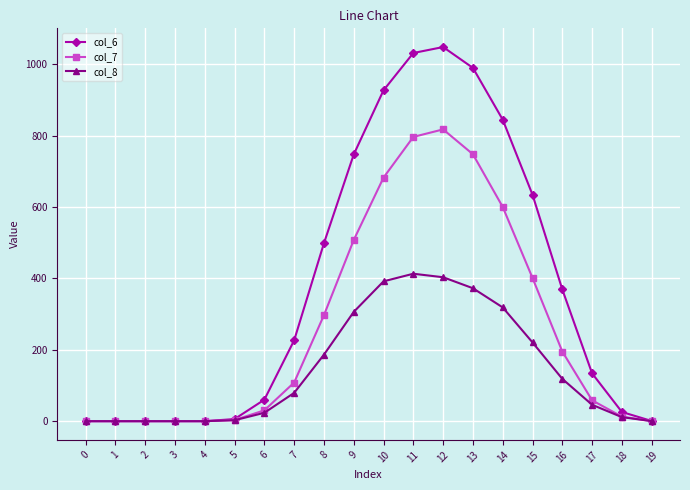

Which series has the largest total across all categories?

col_6